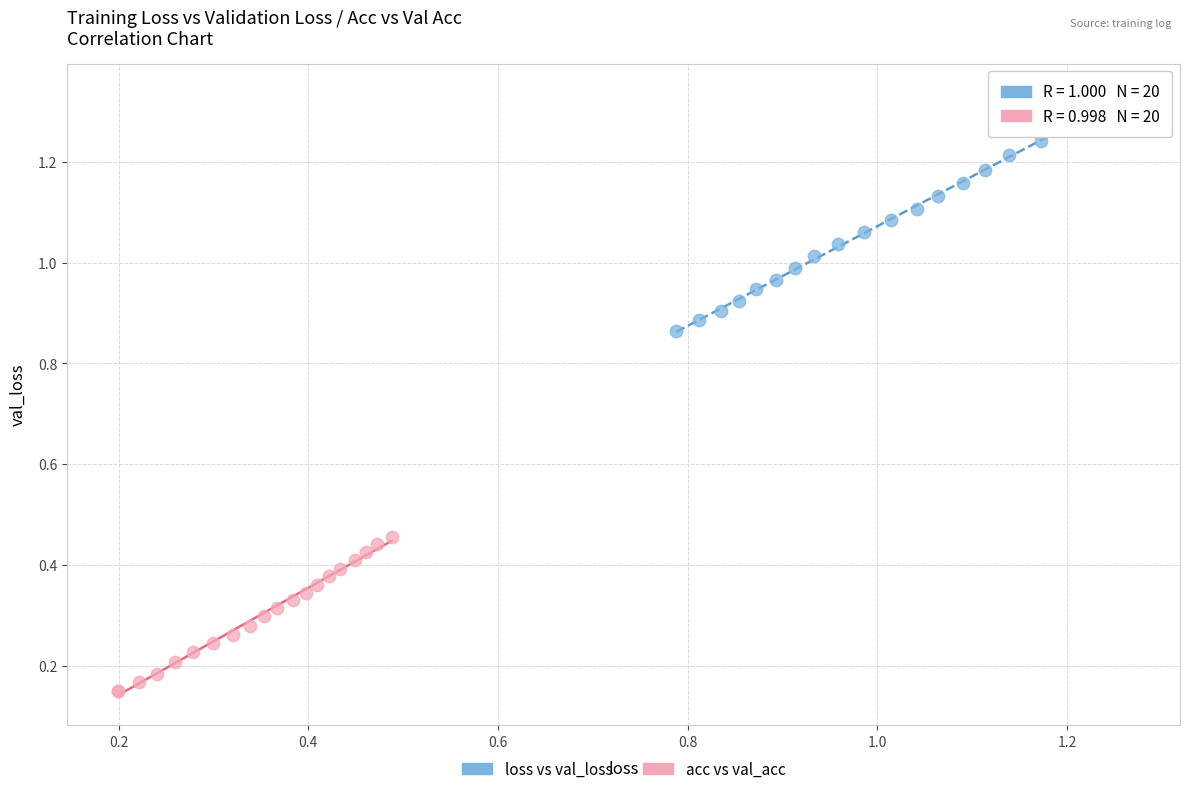

Which series has the largest Y range (max minus min)?

loss vs val_loss